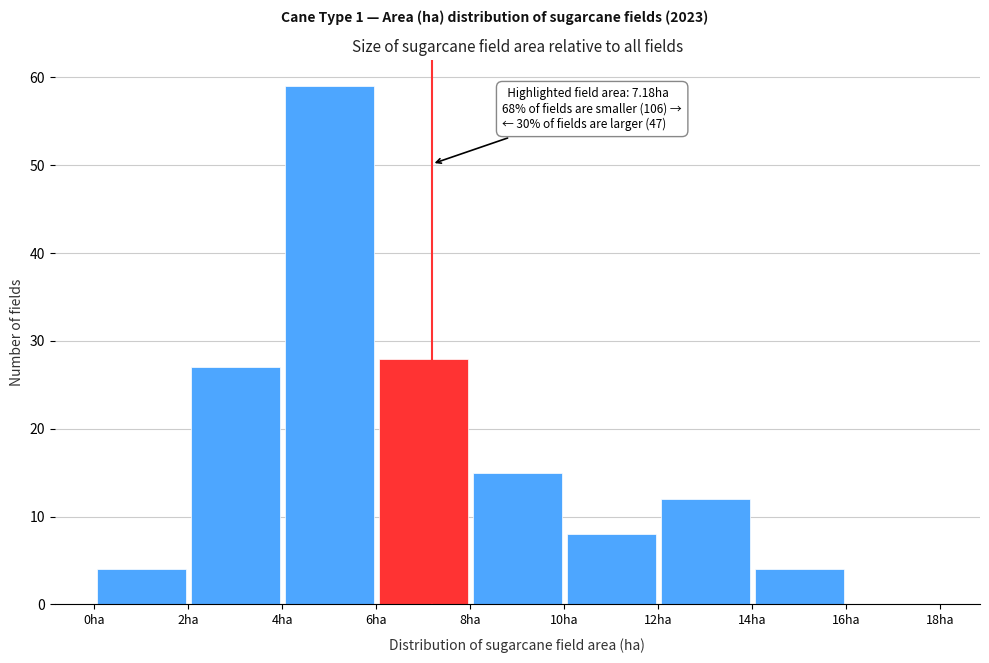

Over which range of the x-axis is the bar tallest?

4 to 6